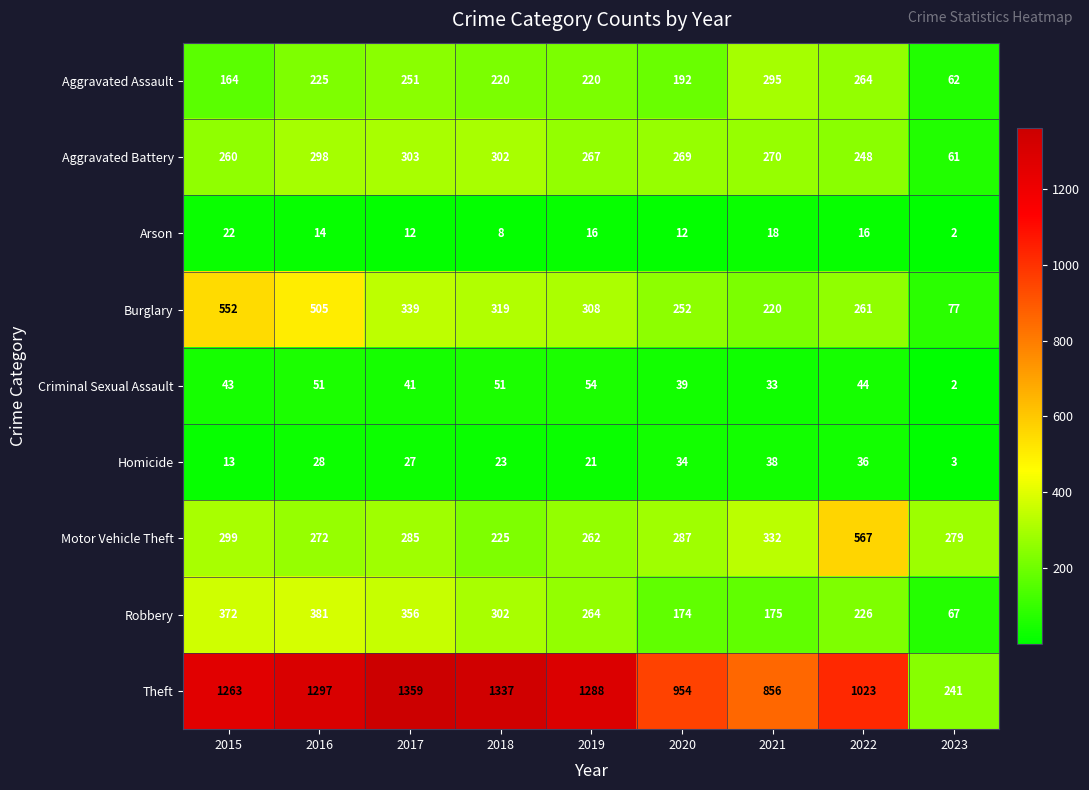

Where does the Burglary series first go above 308?

2015